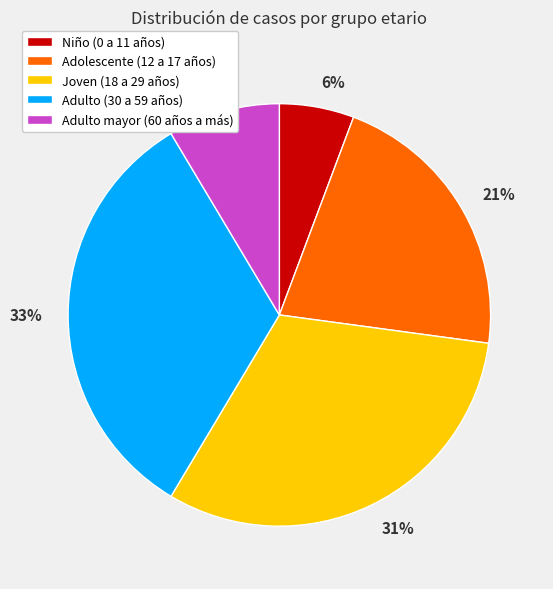

Which slice is the largest?

33%